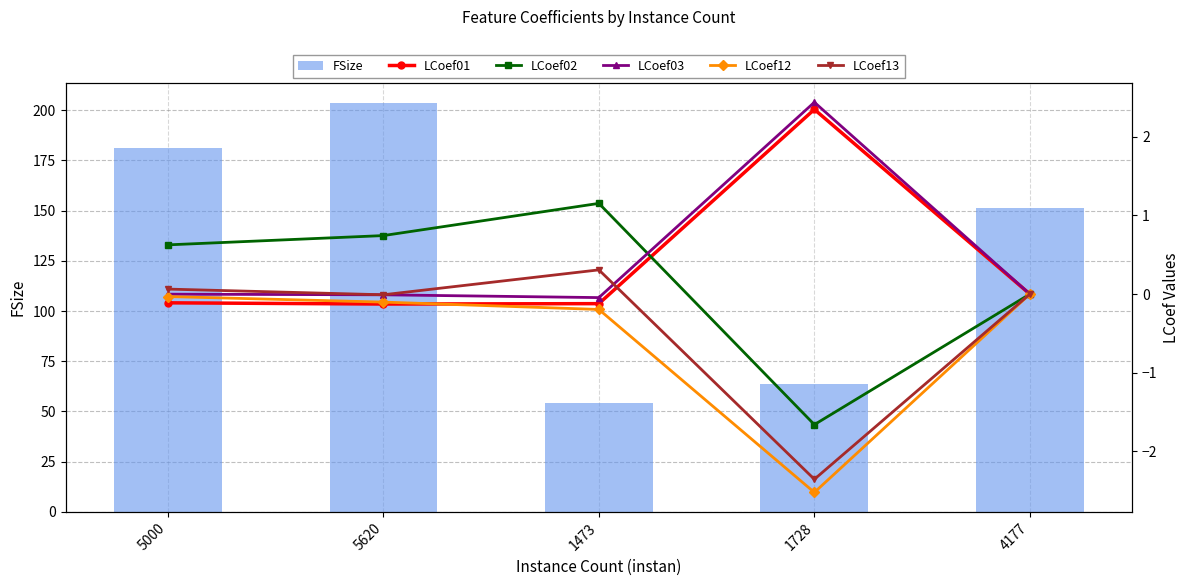

Are the bars horizontal?

No